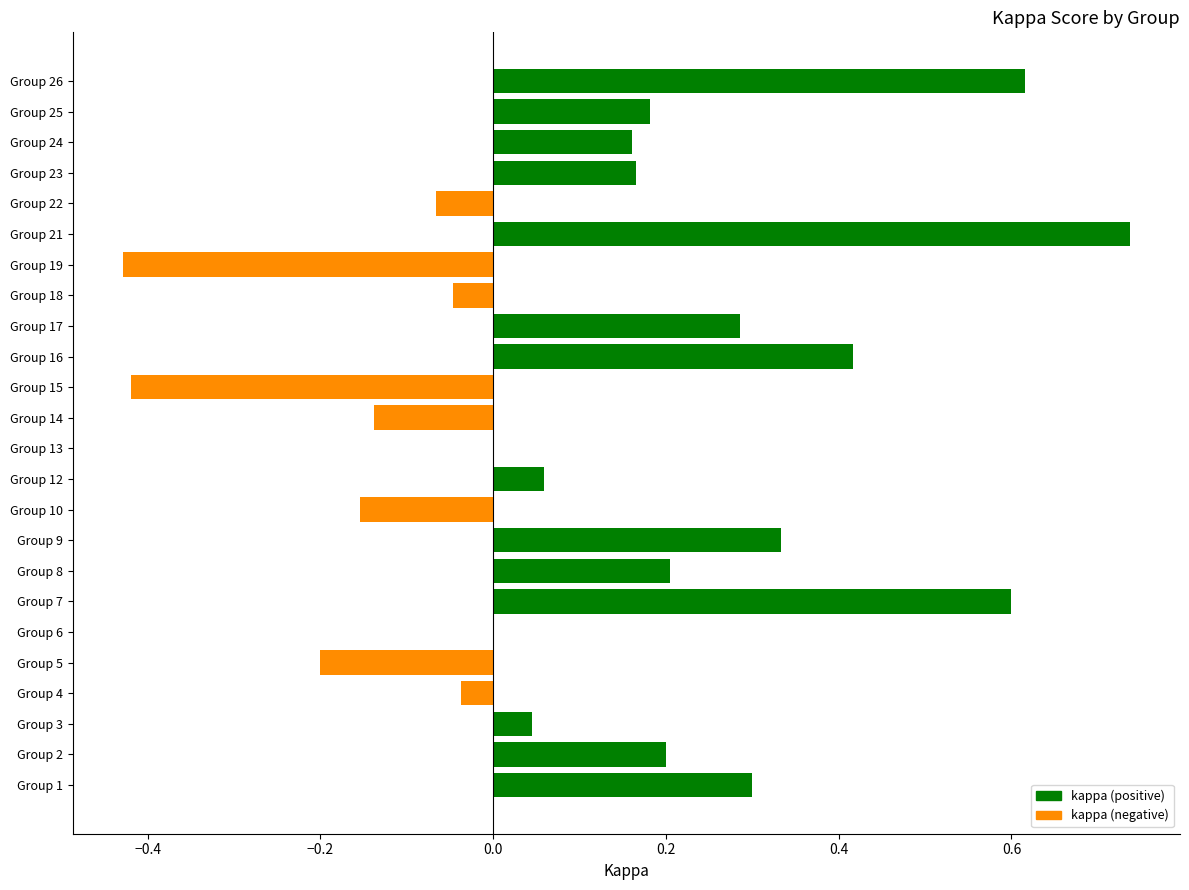

Which category has the highest value across all series?

Group 21